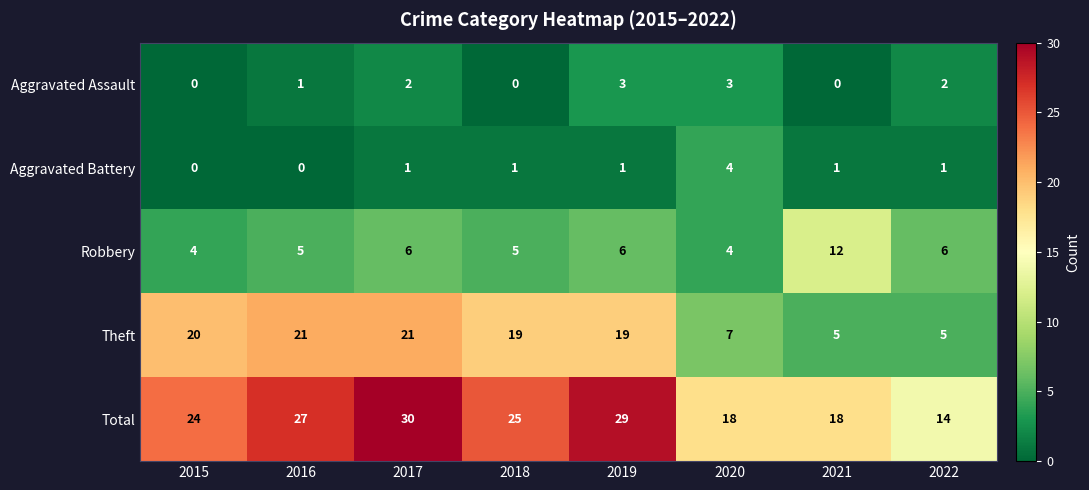

Rank the series by their maximum value, from highest to lowest.

Total, Theft, Robbery, Aggravated Battery, Aggravated Assault